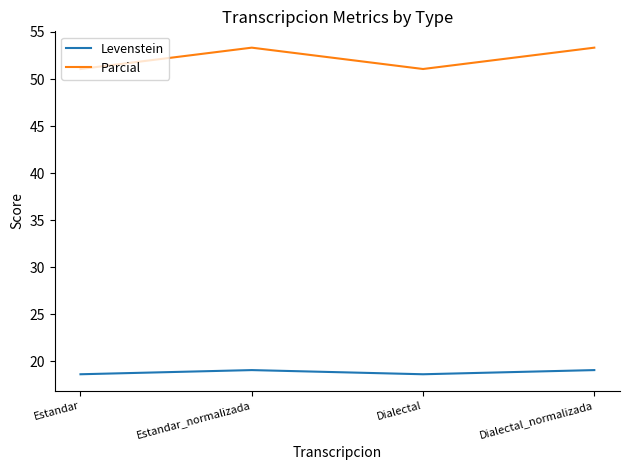

Reading left to right, extract all data points from this chart.

Levenstein: 18.6	19.0	18.6	19.0
Parcial: 51.1	53.3	51.1	53.3